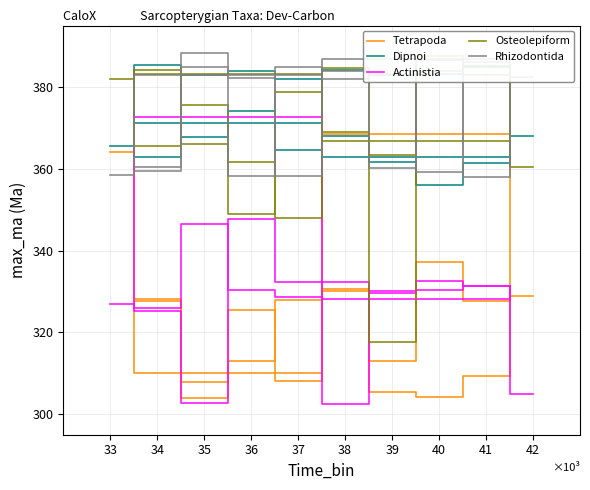

Does the chart have visible grid lines?

Yes